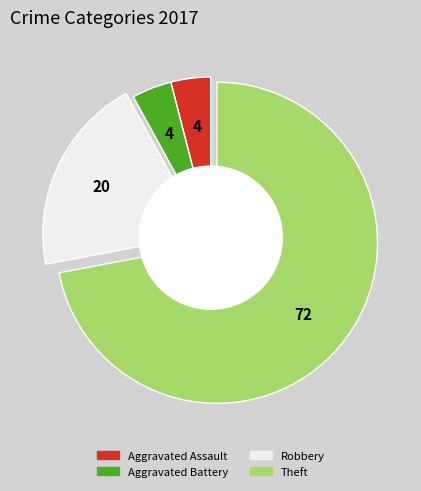

Between Aggravated Battery and Robbery, which is larger?

Robbery